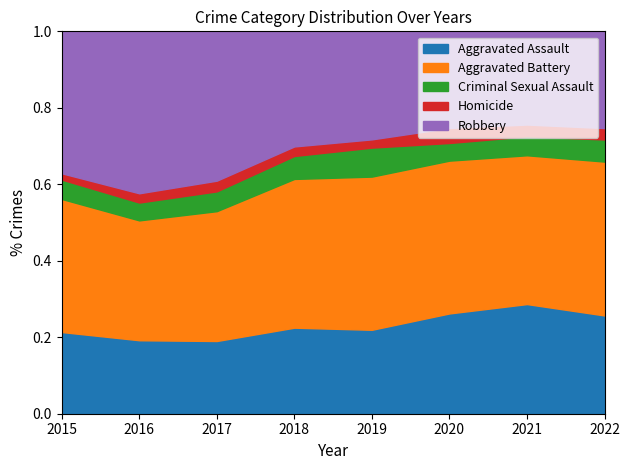

What is the total value across all series at 2021?

1.0